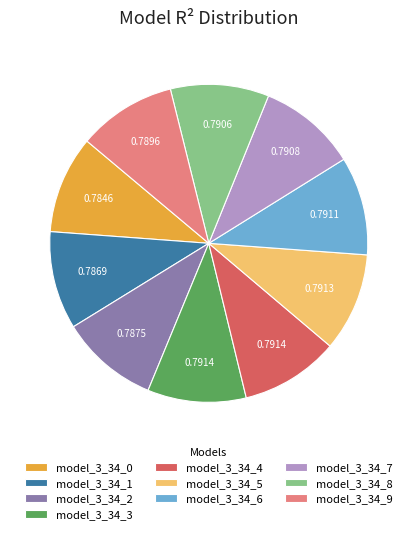

Combined, do model_3_34_3 and model_3_34_1 account for over 50%?

No